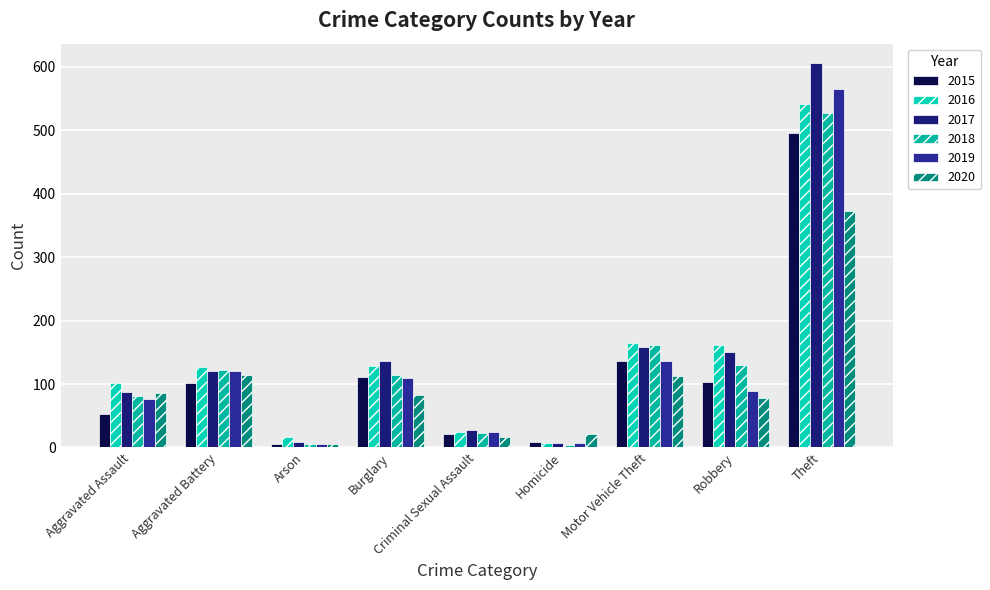

What are all the series names shown in the legend?

2015, 2016, 2017, 2018, 2019, 2020